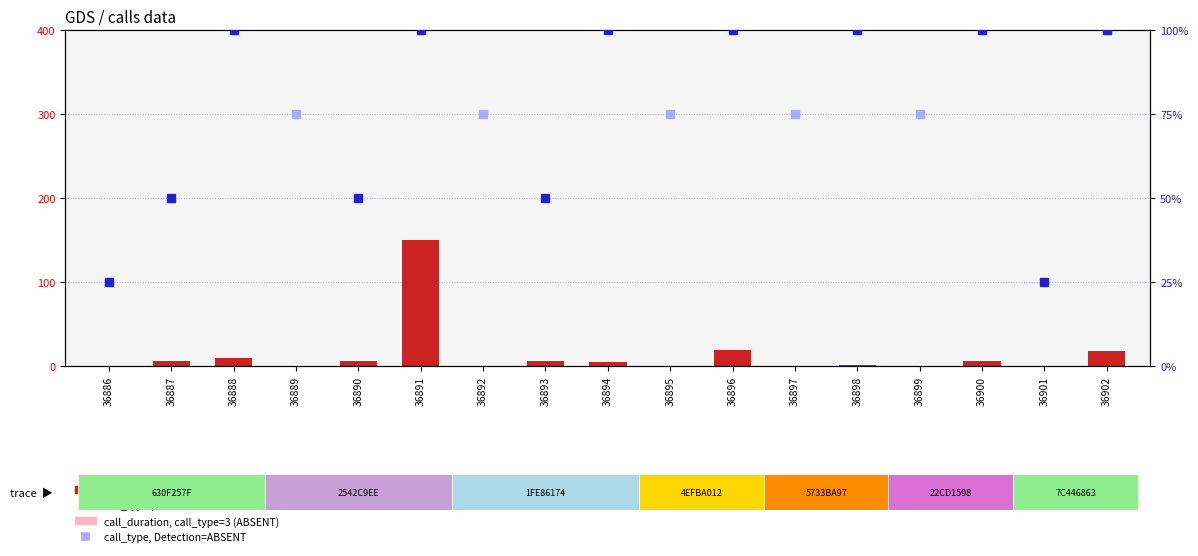

What is the change in value from 5 to 6?

-150